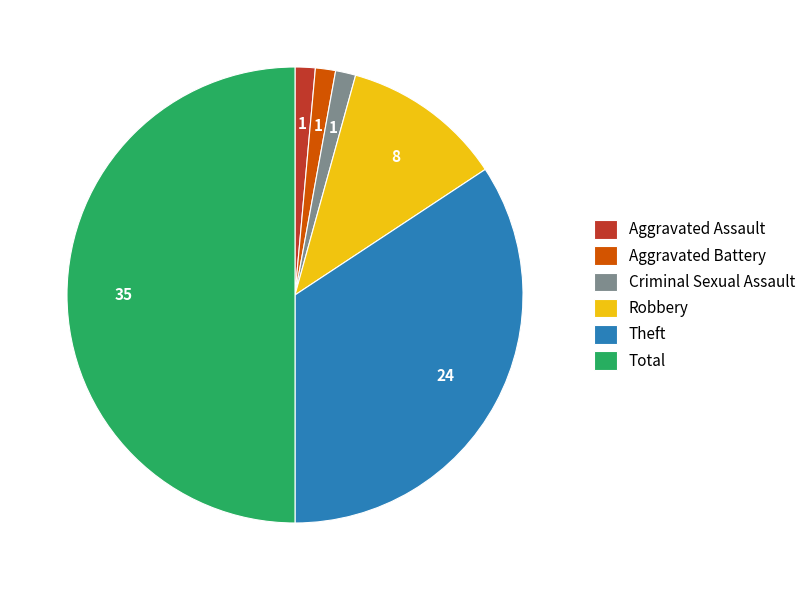

What is the largest slice in the pie chart?

Total